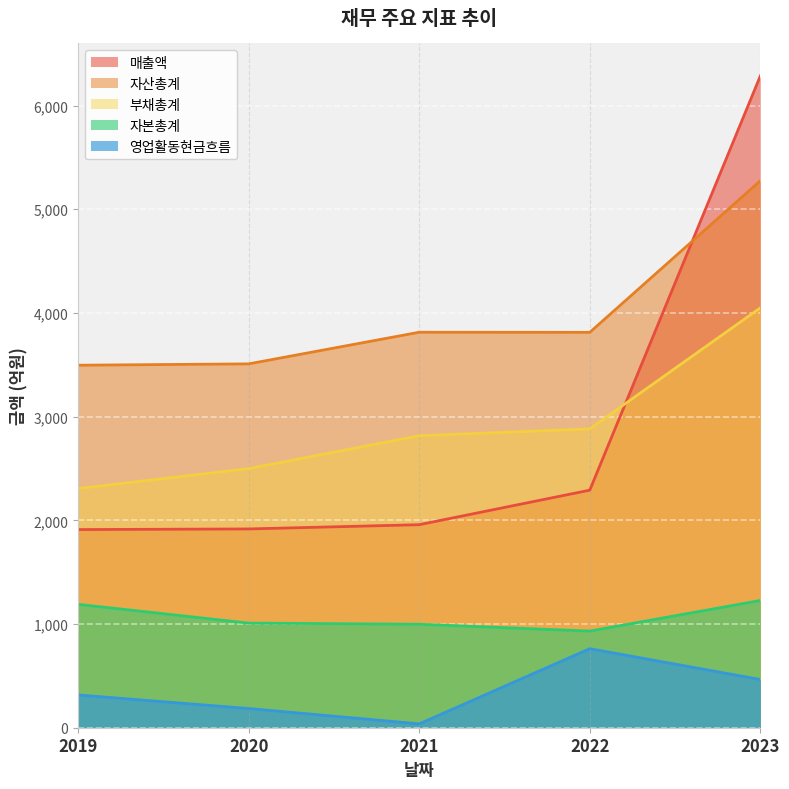

Which series has the largest total across all categories?

자산총계